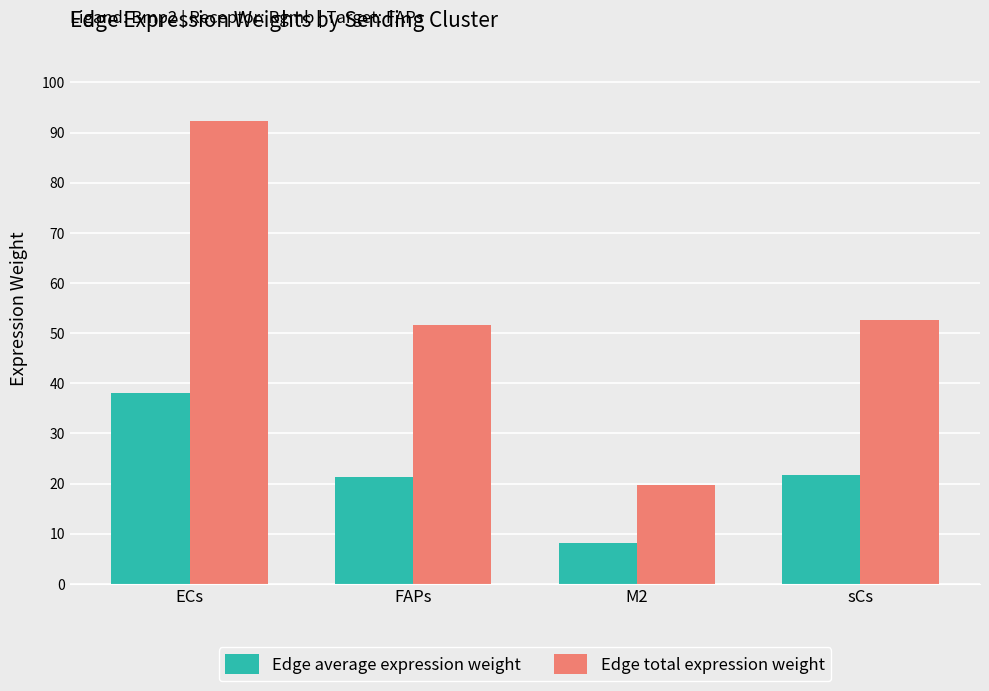

How many data points in Edge total expression weight are above 52?

2